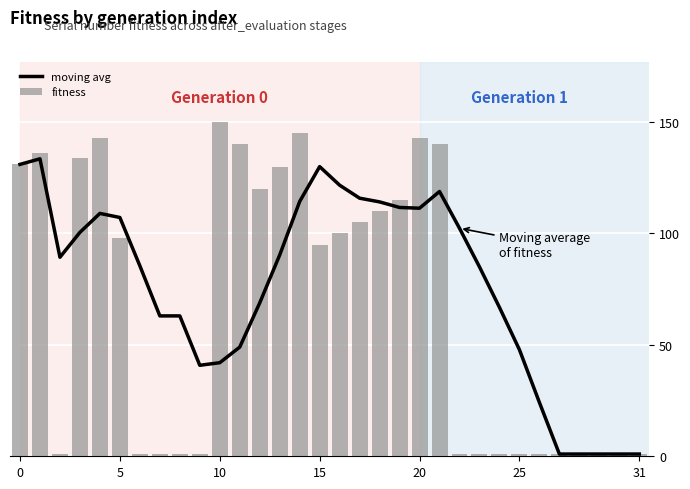

What is the difference between the second highest and minimum values in the fitness series?

144